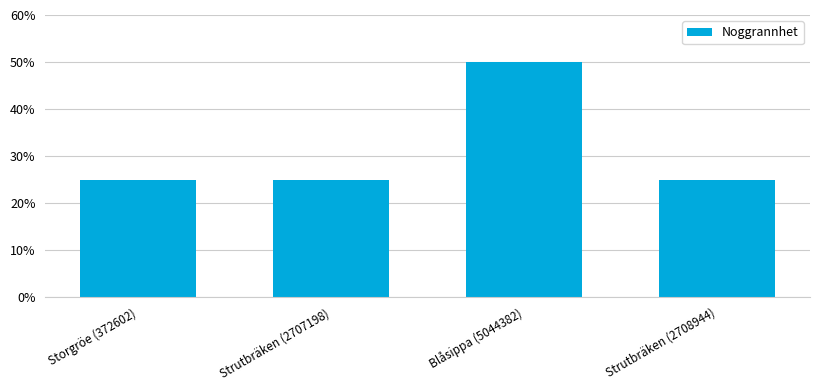

Does the chart contain stacked bars?

No